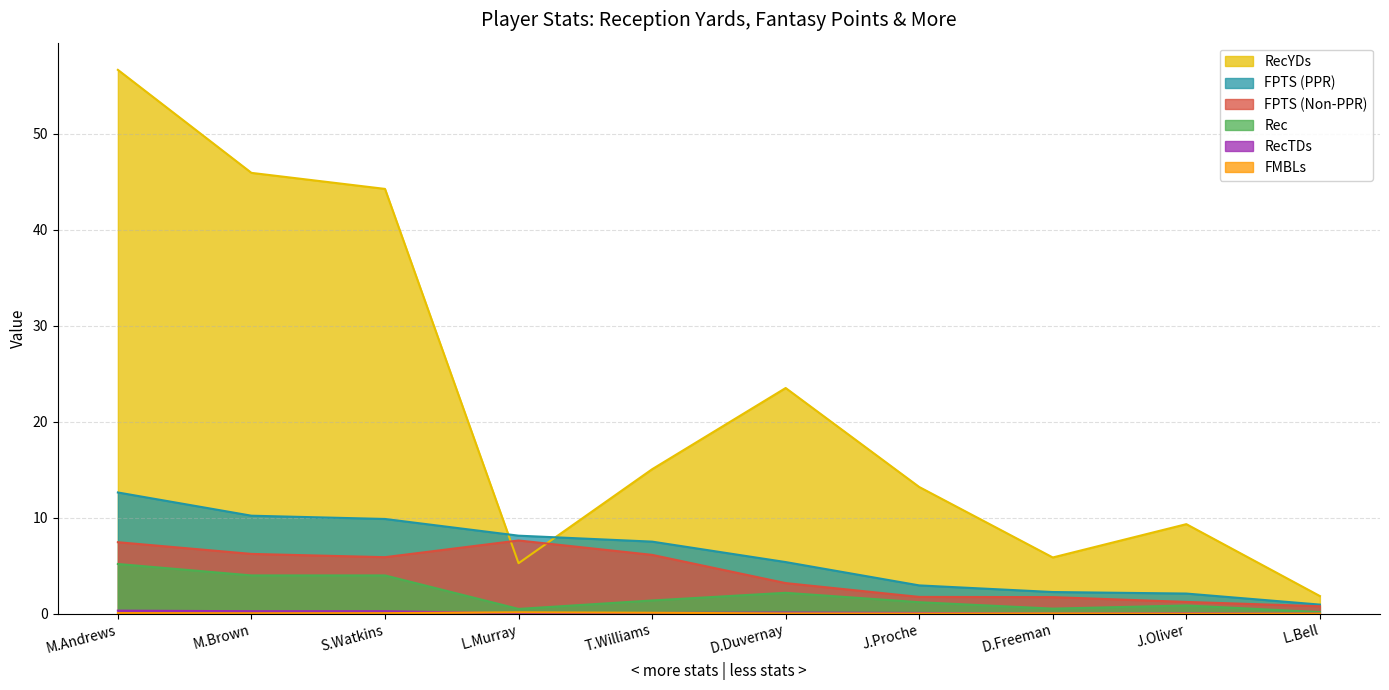

What is the label of the 10th point from the right?

M.Andrews